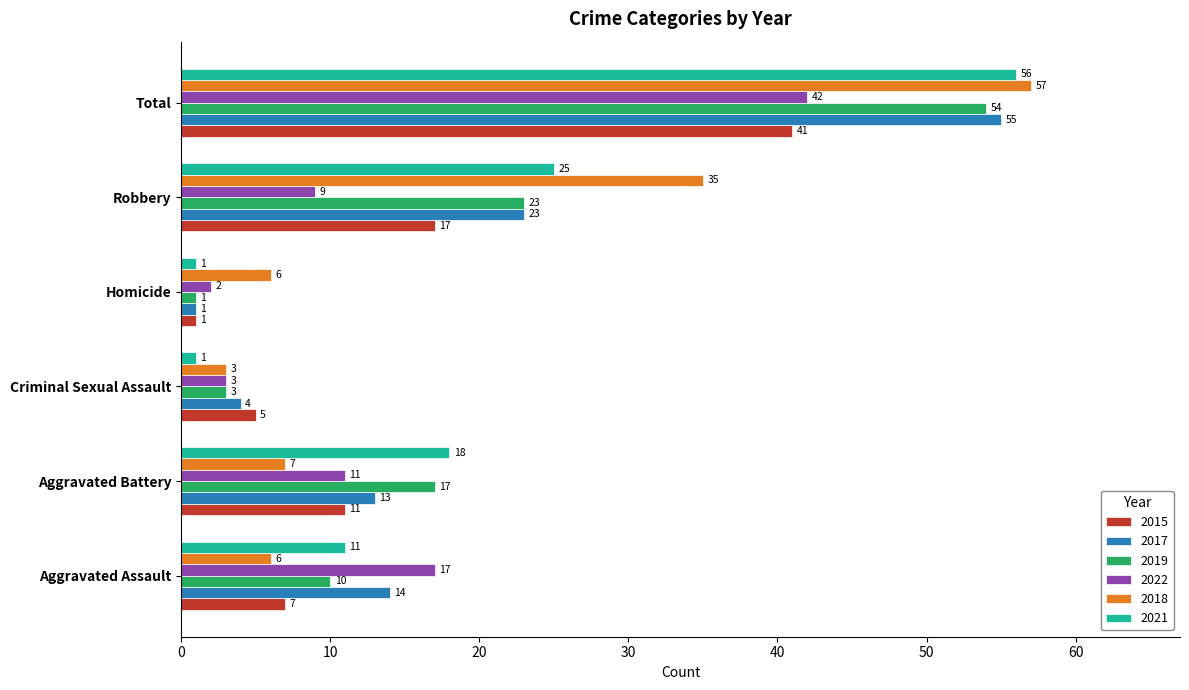

Which series changed the most between Robbery and Total?

2022